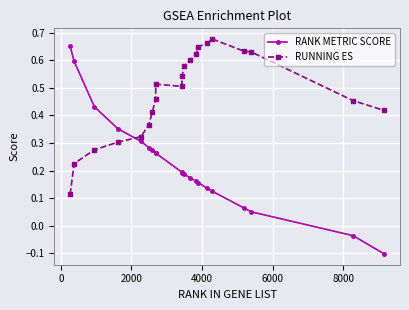

Which series has the largest total across all categories?

RUNNING ES